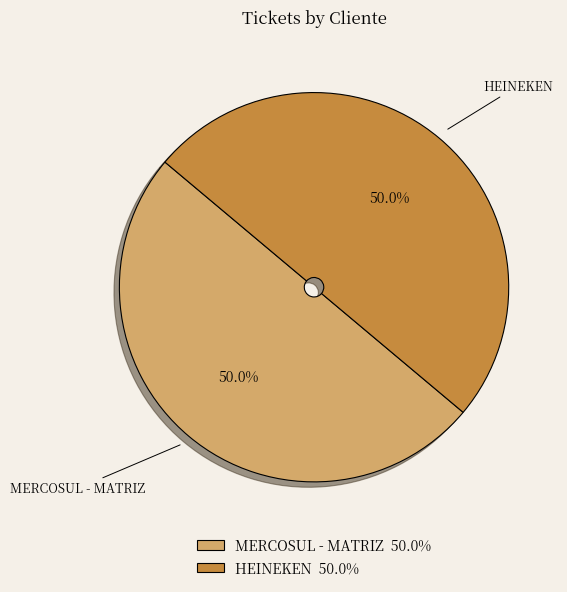

Count the number of slices in the pie.

2